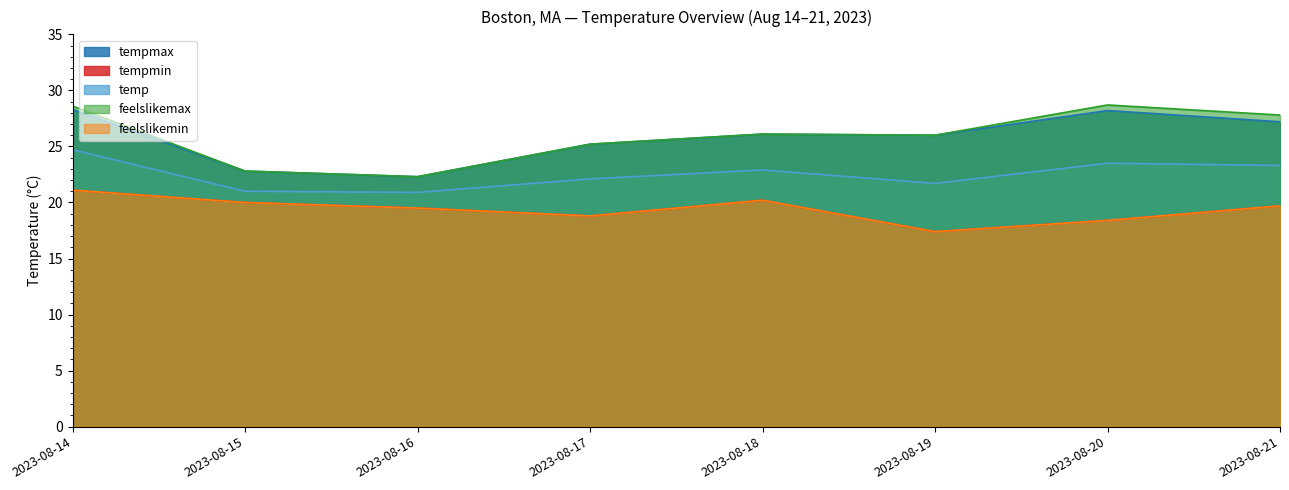

True or false: temp and feelslikemax cross at least once.

False